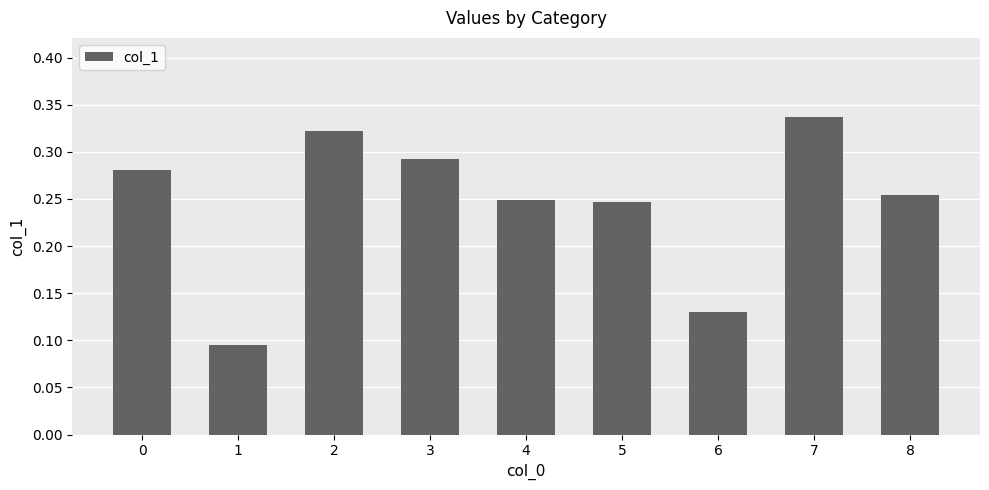

At which category does the chart reach its peak across all series?

7